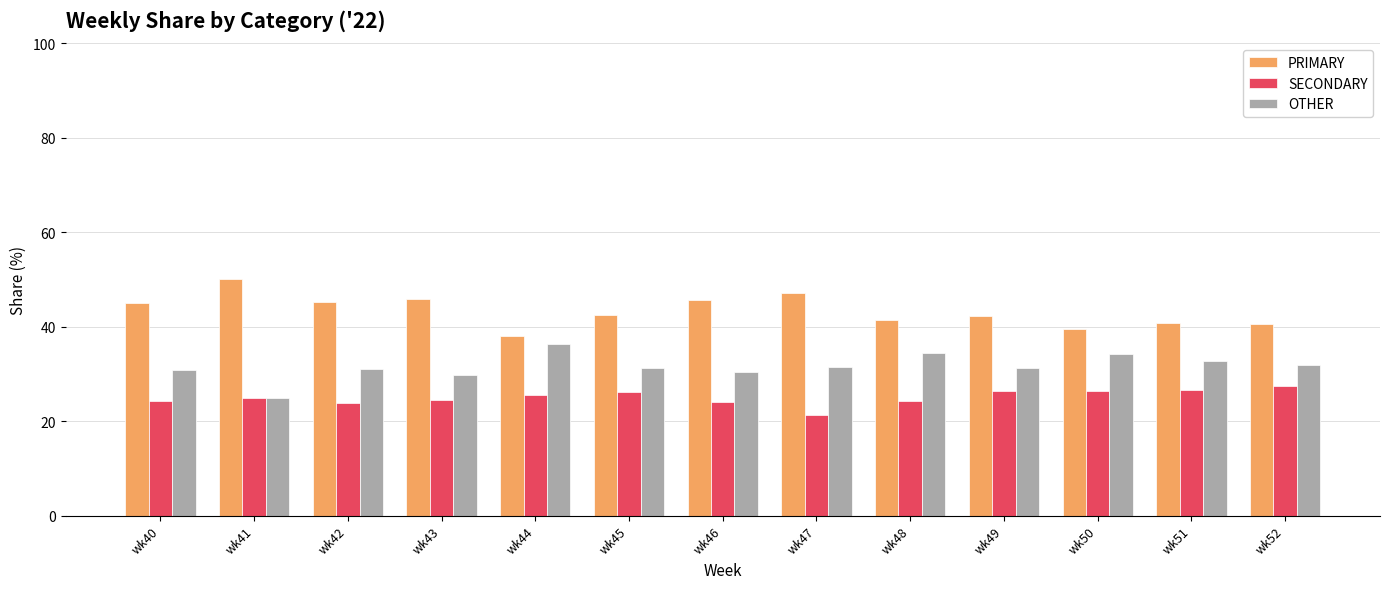

The OTHER series shows 54.7 at wk47. True or false?

False